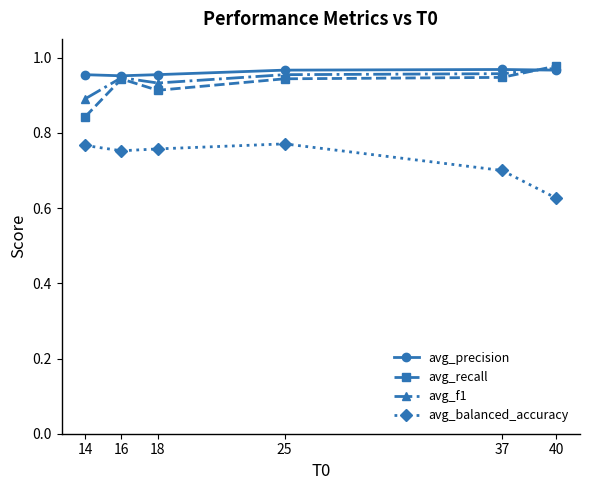

Is it true that avg_recall equals 1.6 at 37?

False